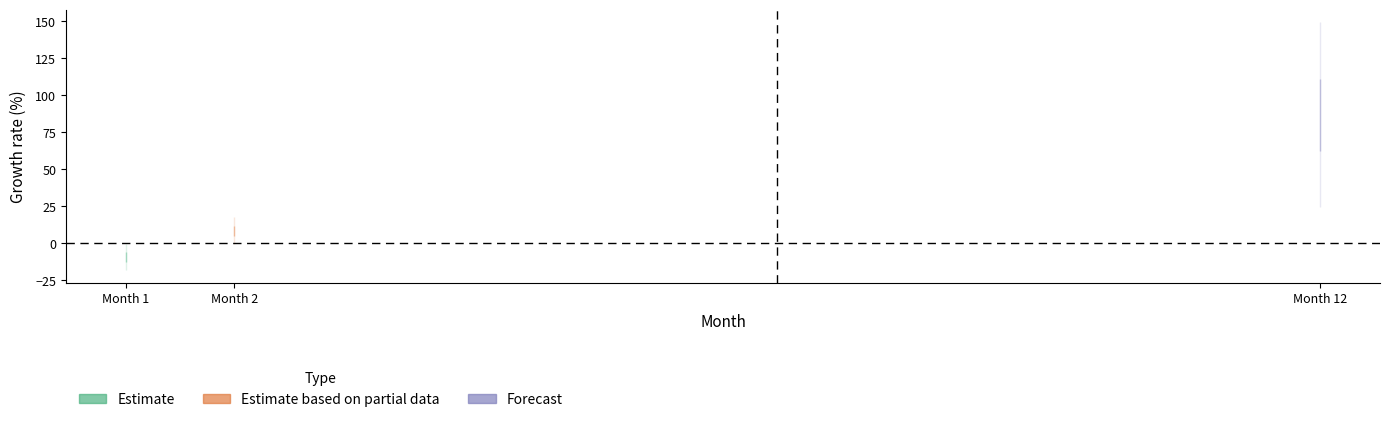

What is the difference between the maximum and minimum values?

96.1